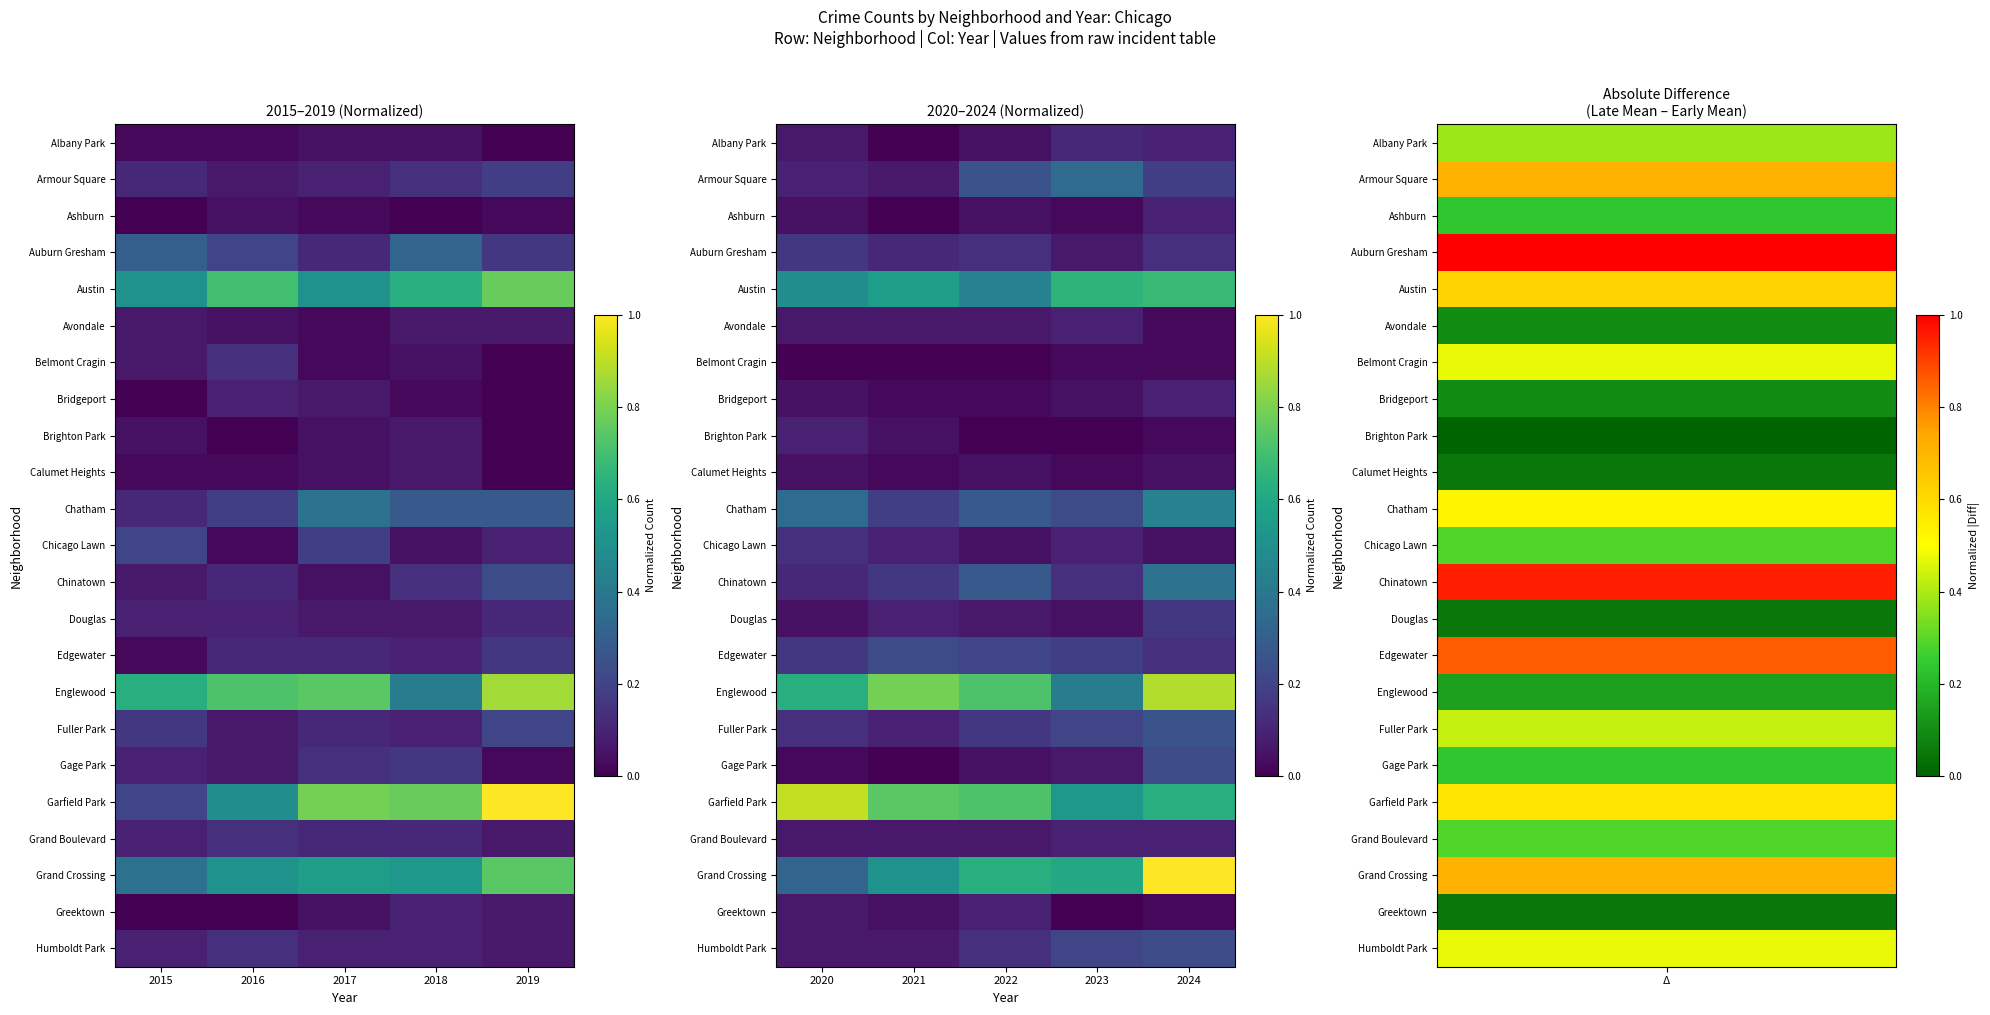

Is it true that Fuller Park equals 0.1 at 2023?

False